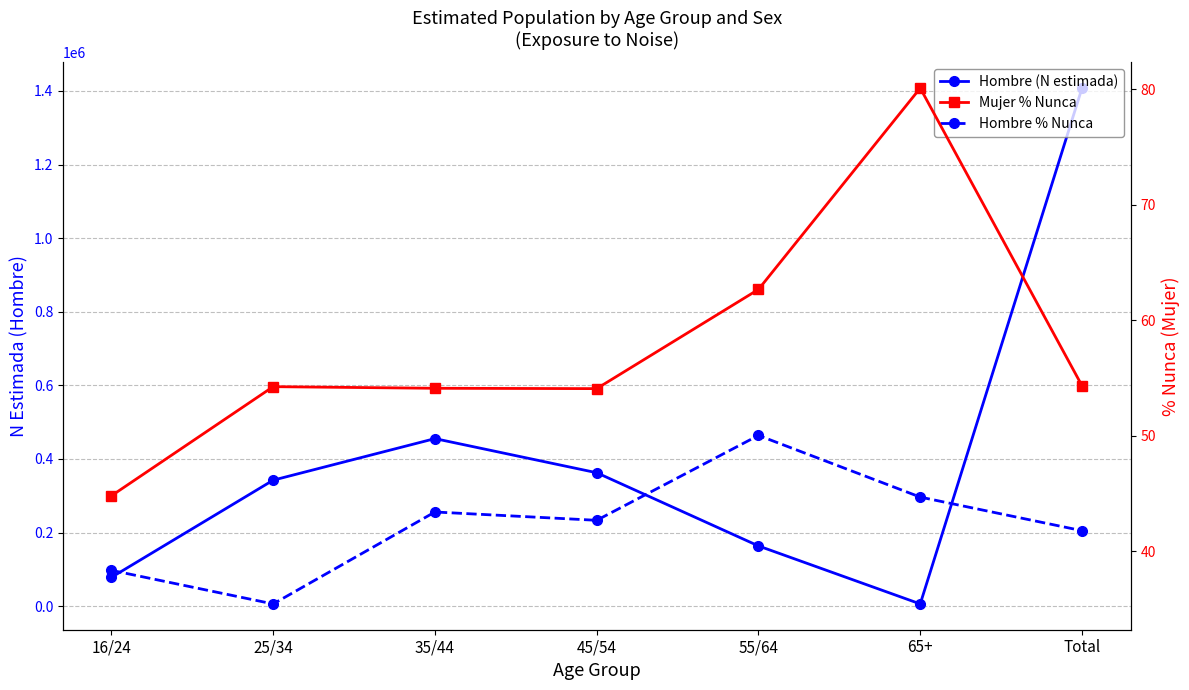

What is the spread (max minus min) of values at 65+?

5940.3